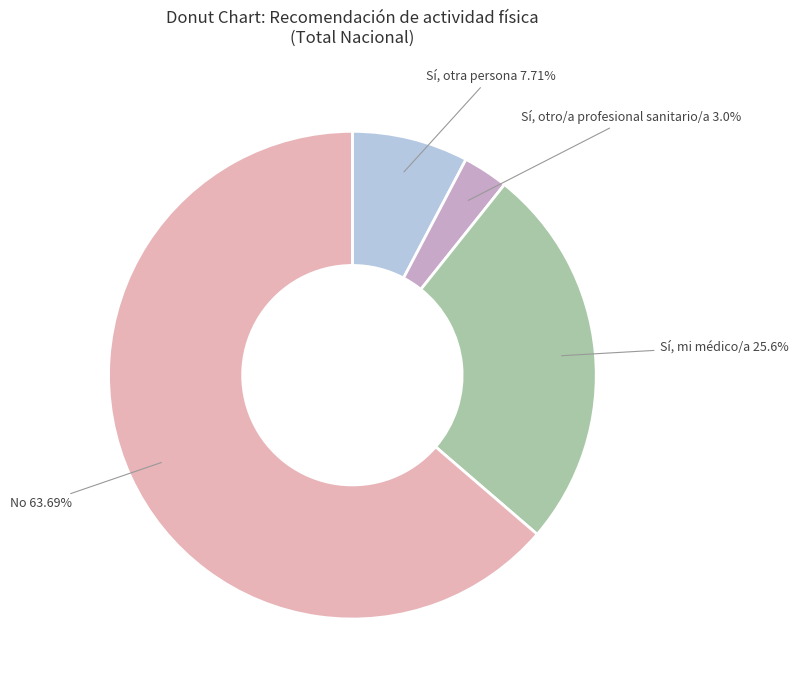

Which slice is the smallest?

Sí, otro/a profesional sanitario/a